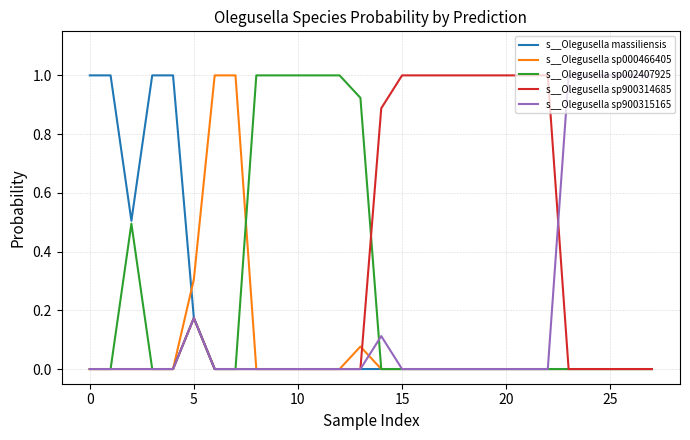

Which series has the largest total across all categories?

s__Olegusella sp900314685